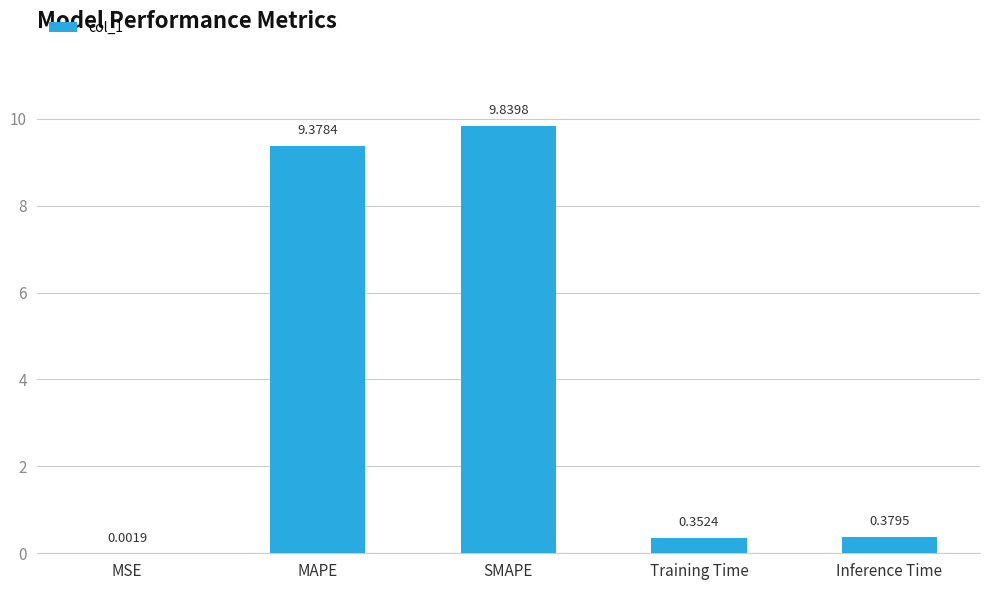

Which label corresponds to the largest value in the chart?

SMAPE